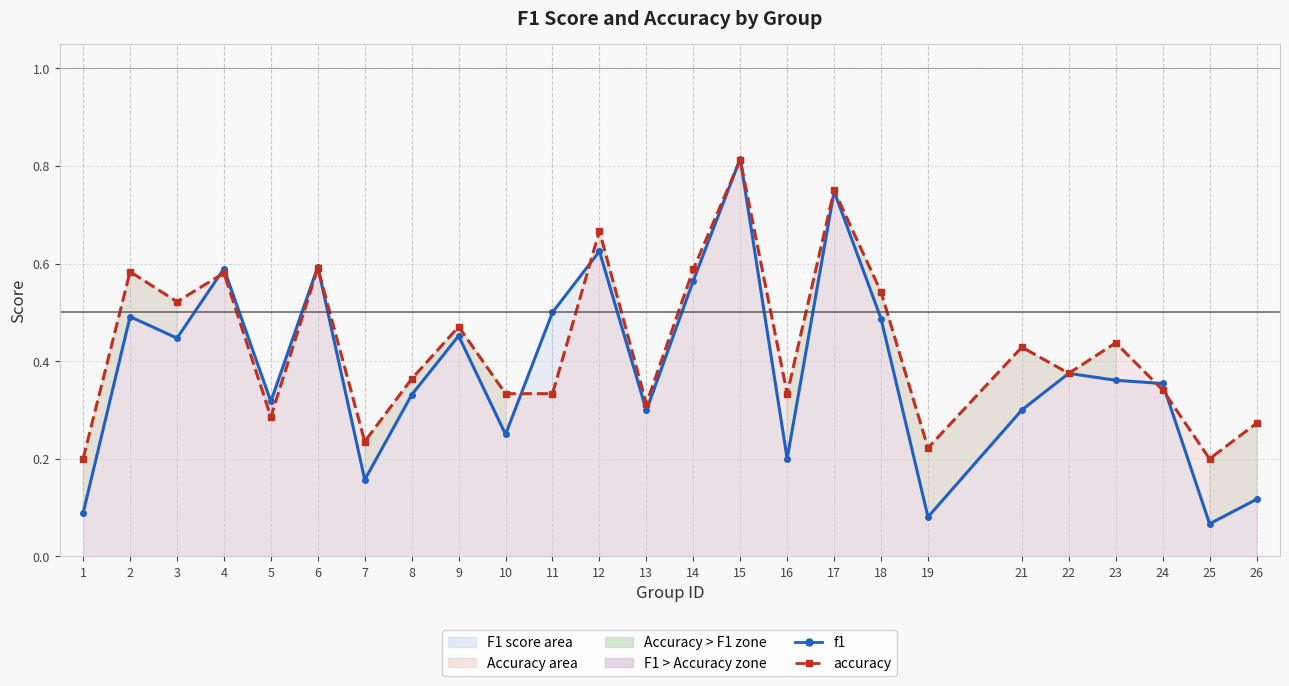

In accuracy, how many points are lower than both neighbors (excluding endpoints)?

8